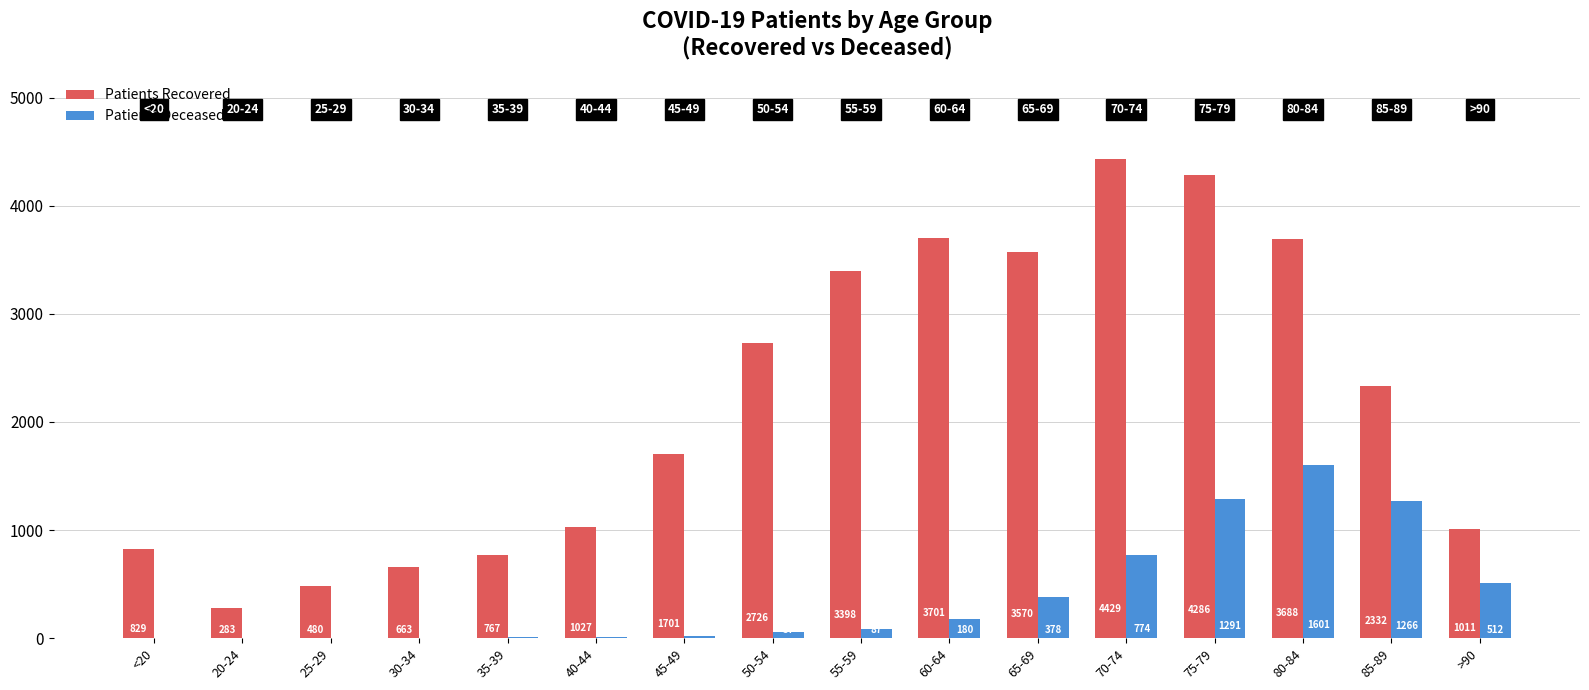

Count the number of data series in this chart.

2